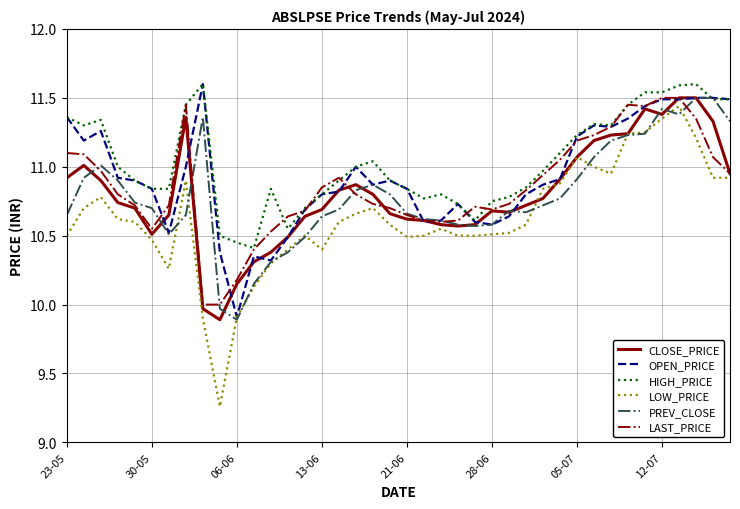

True or false: HIGH_PRICE and LOW_PRICE cross at least once.

False